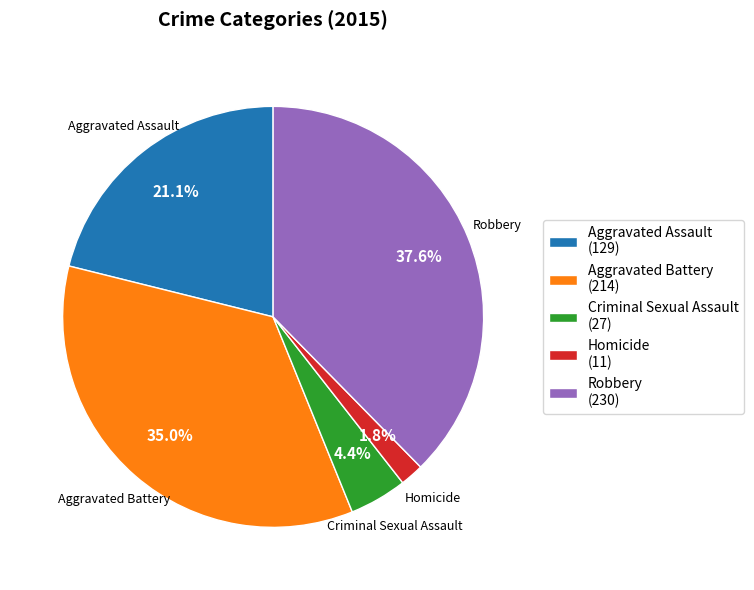

To the nearest percent, what portion does Homicide represent?

2%